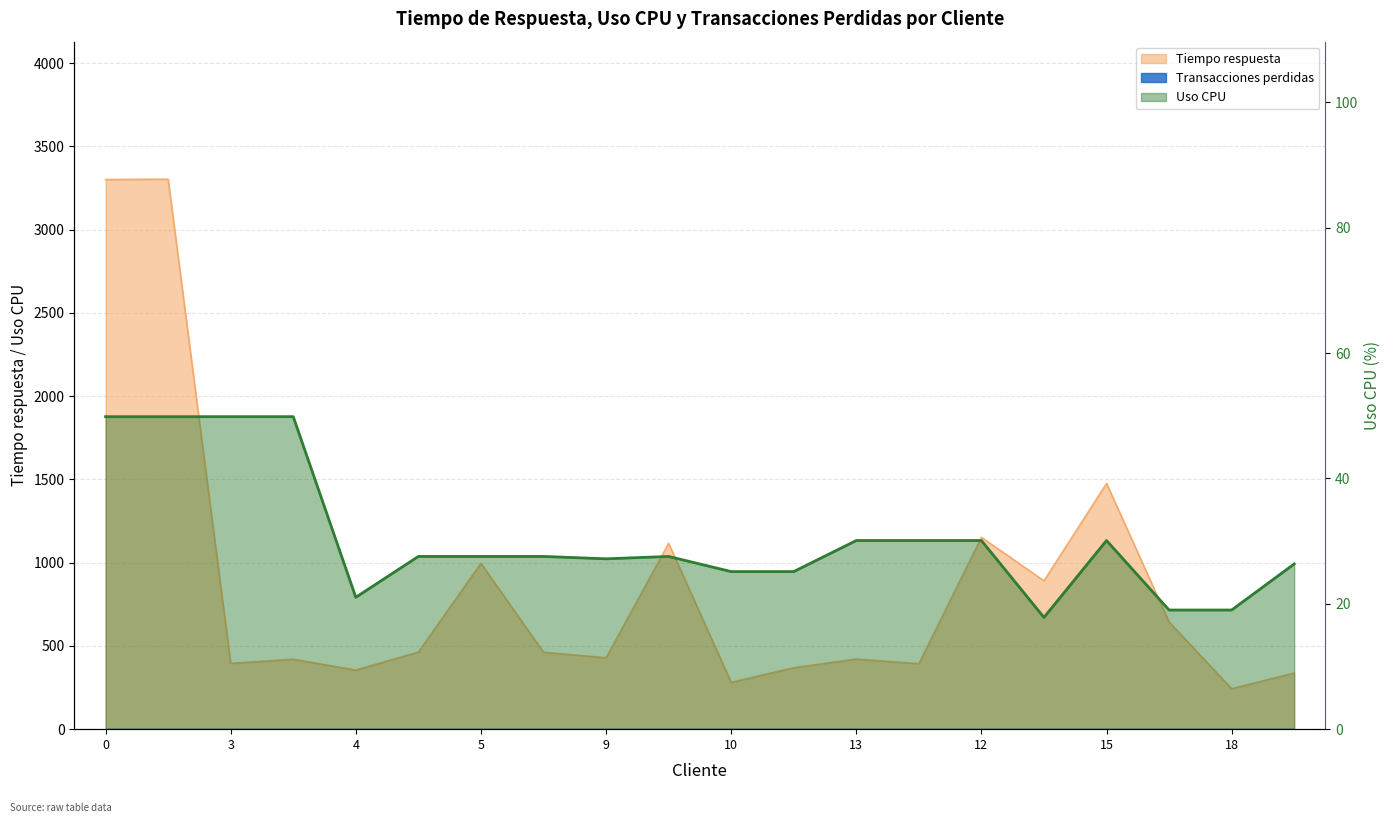

At which category is the sum across all series the highest?

1